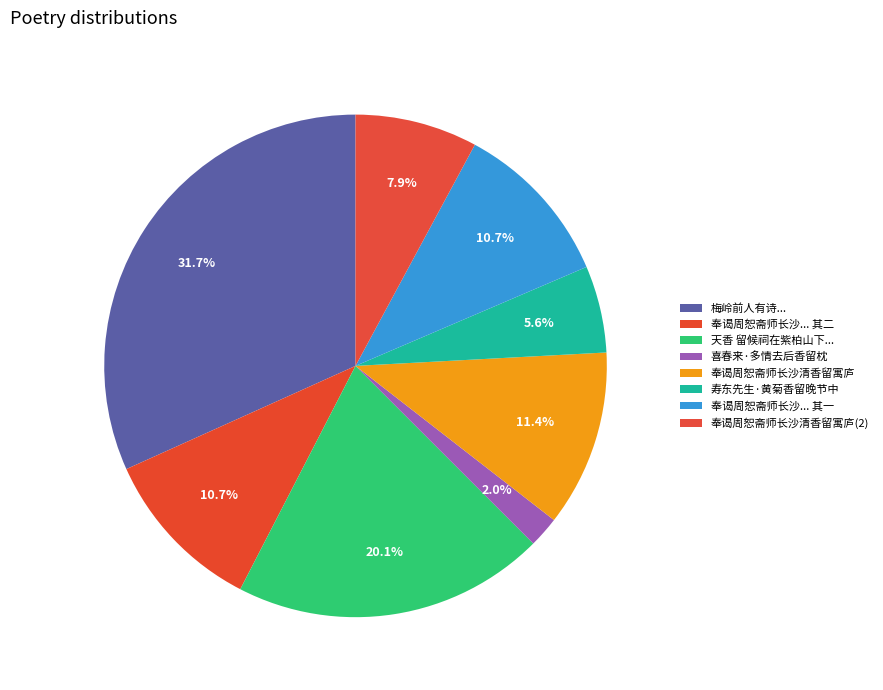

How many segments does this pie chart have?

8